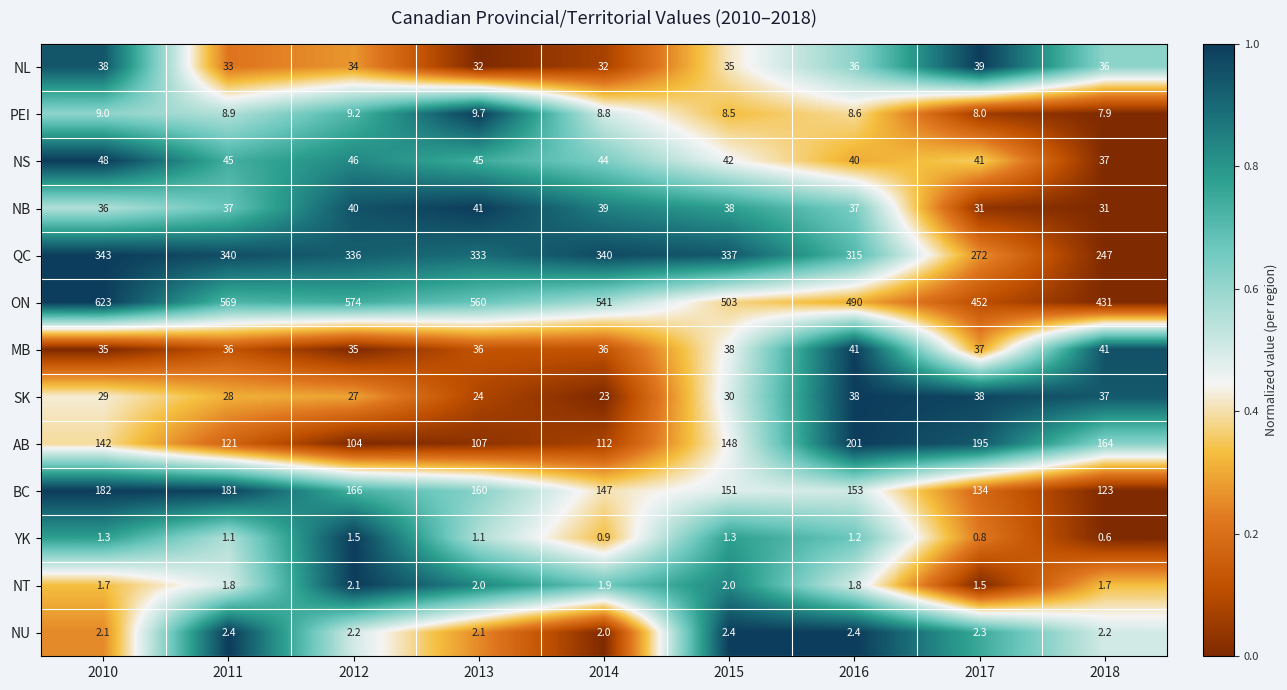

Which series changed the most between 2011 and 2012?

AB